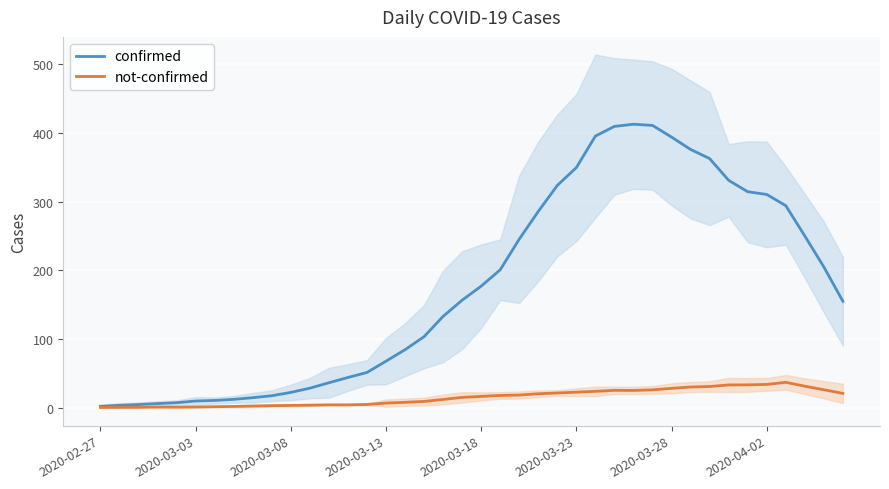

What is the highest value of the confirmed series?

412.9